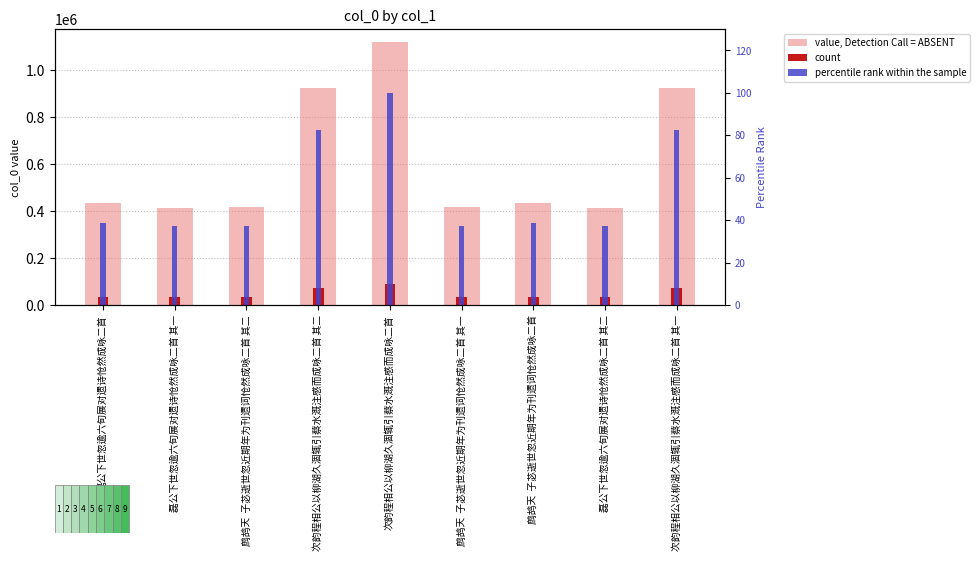

What is the total value across all series at 次韵程相公以柳湖久涸辄引蔡水溉注感而成咏二首?

1206578.8